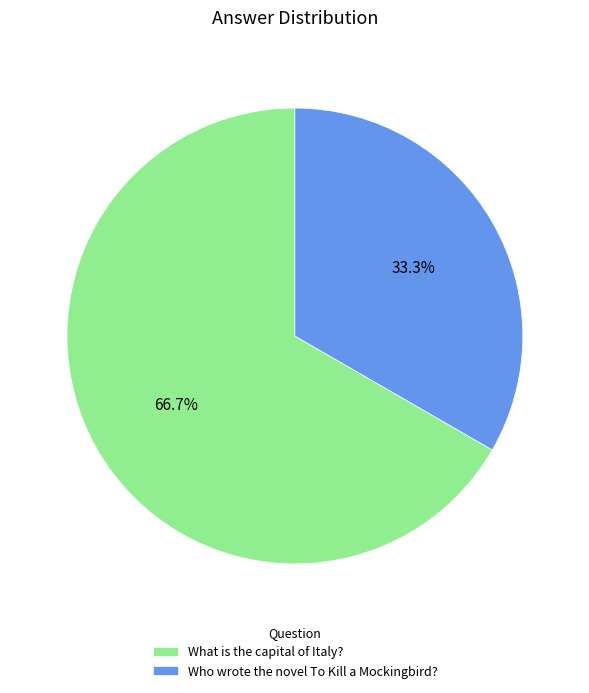

To the nearest percent, what percentage of the pie is What is the capital of Italy??

67%